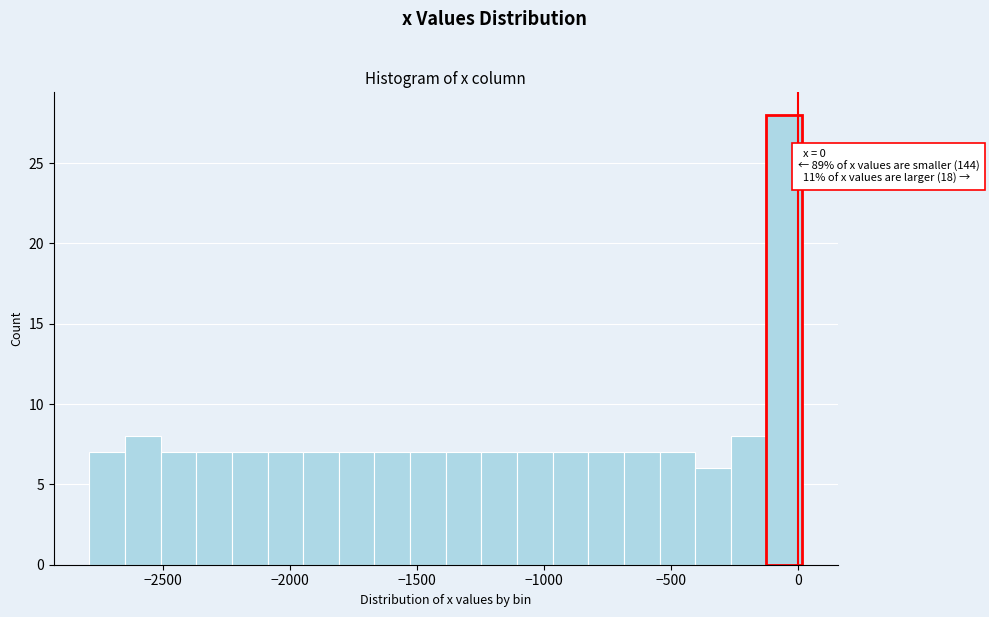

Around what value on the x-axis is the tallest bar? Give the approximate position of its centre, as read against the axis.

-50